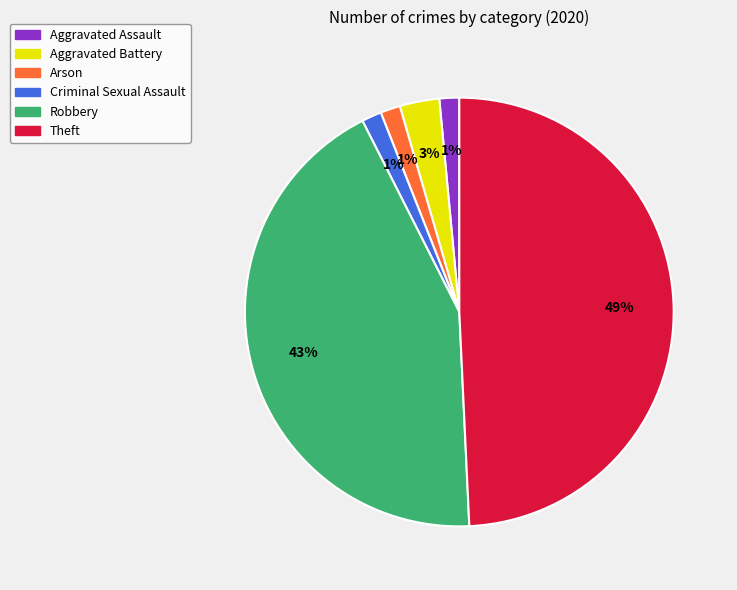

Is there a majority slice in this chart?

No